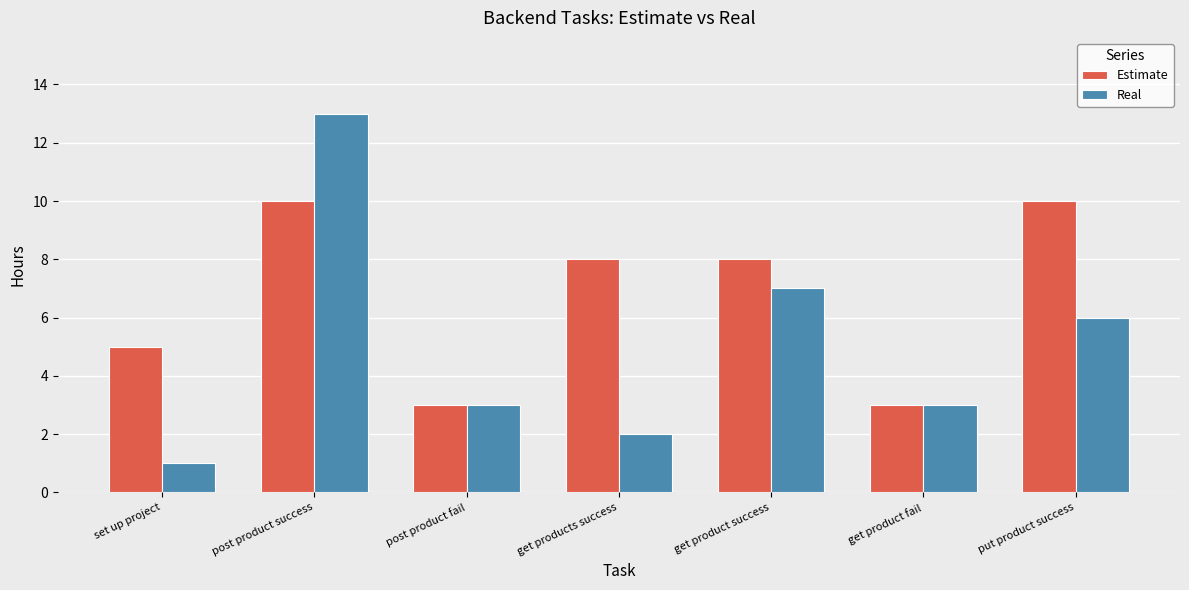

What is the sum of the Estimate values at post product success and get product fail?

13